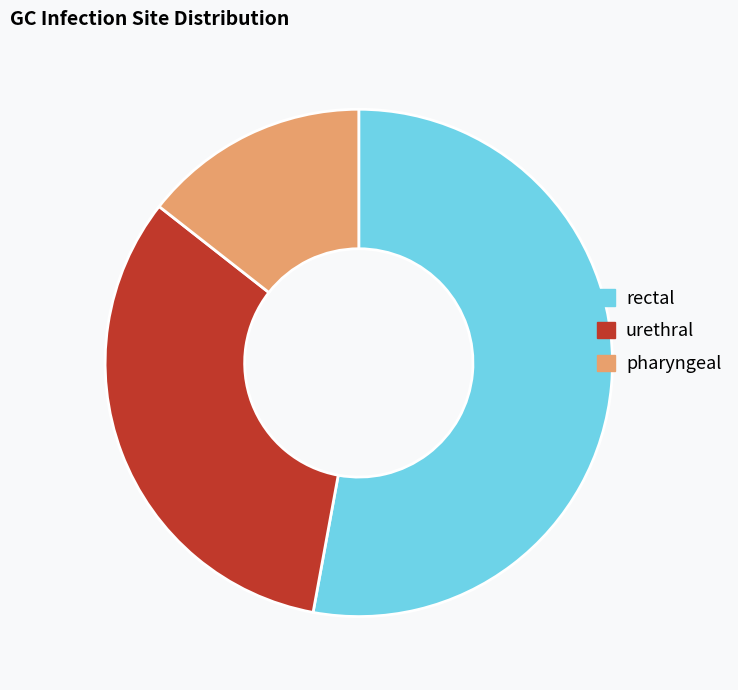

What is the ratio of the value at rectal to the value at urethral?

1.6